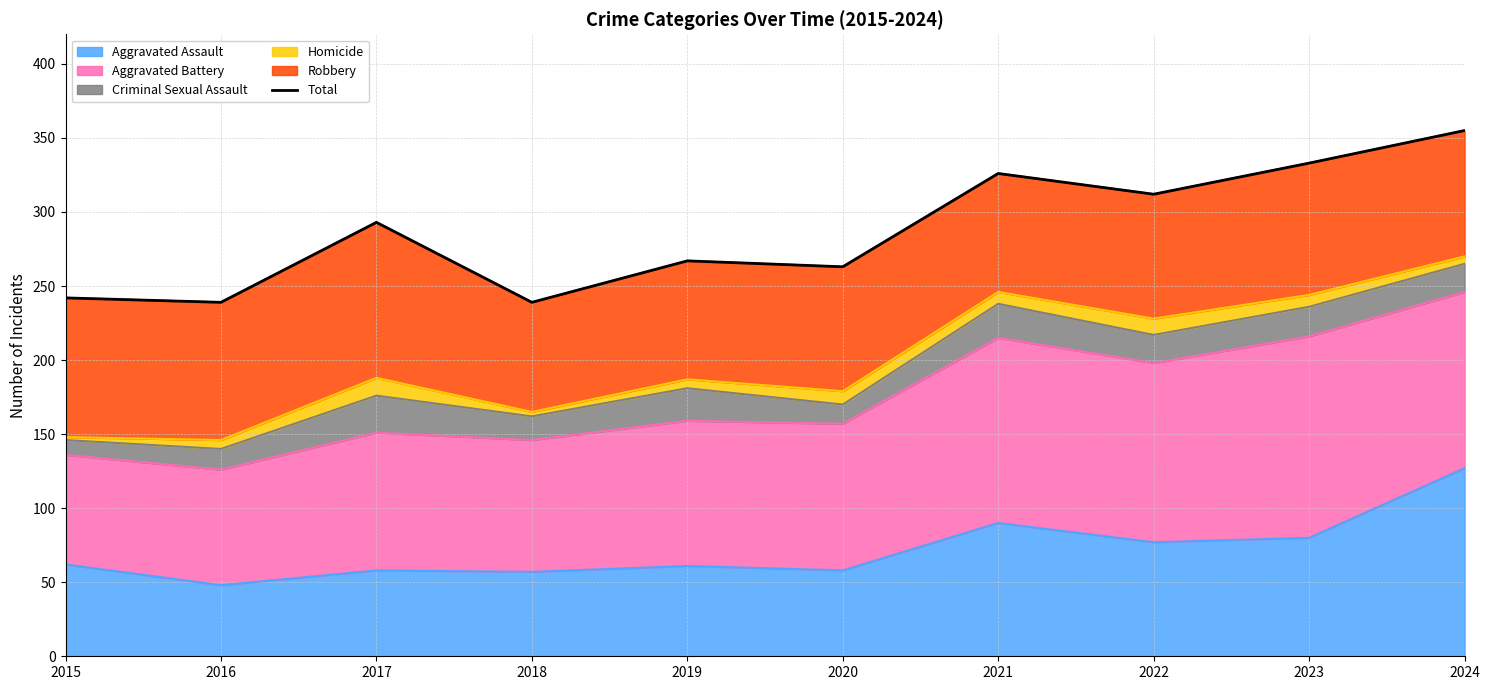

What is the change in value from 2022 to 2023?

+21